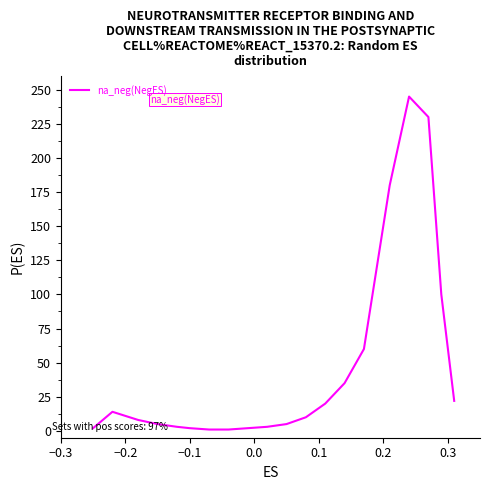

What is the maximum value shown in the chart?

245